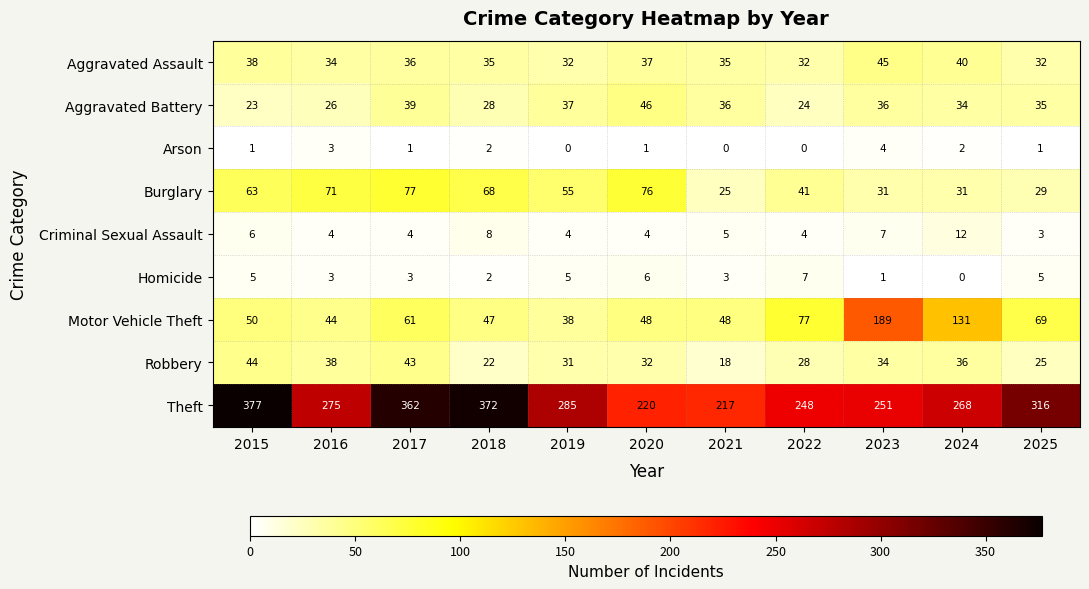

What is the total value across all series at 2024?

554